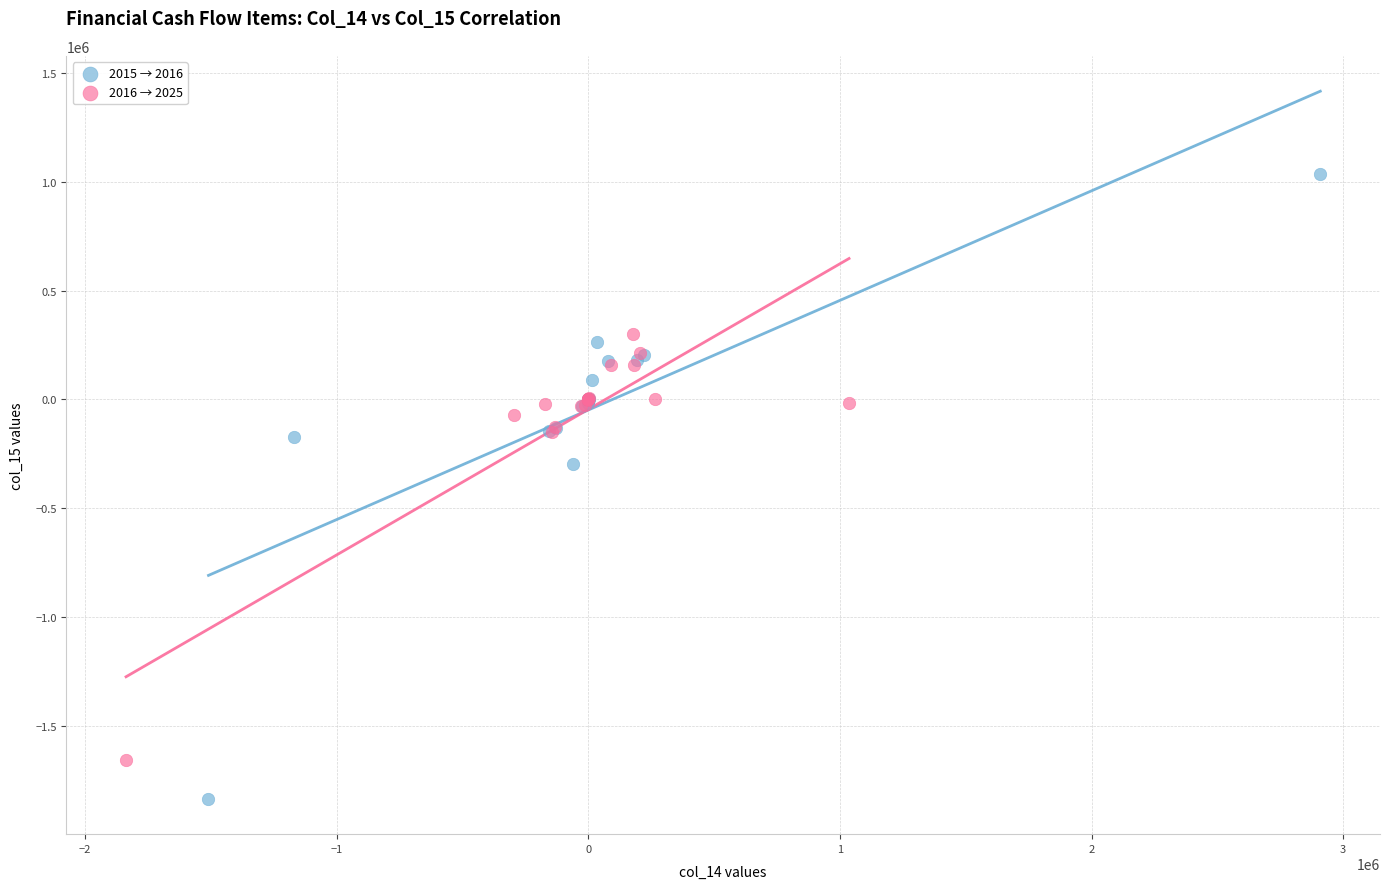

Which series contains the highest Y value?

2015 → 2016